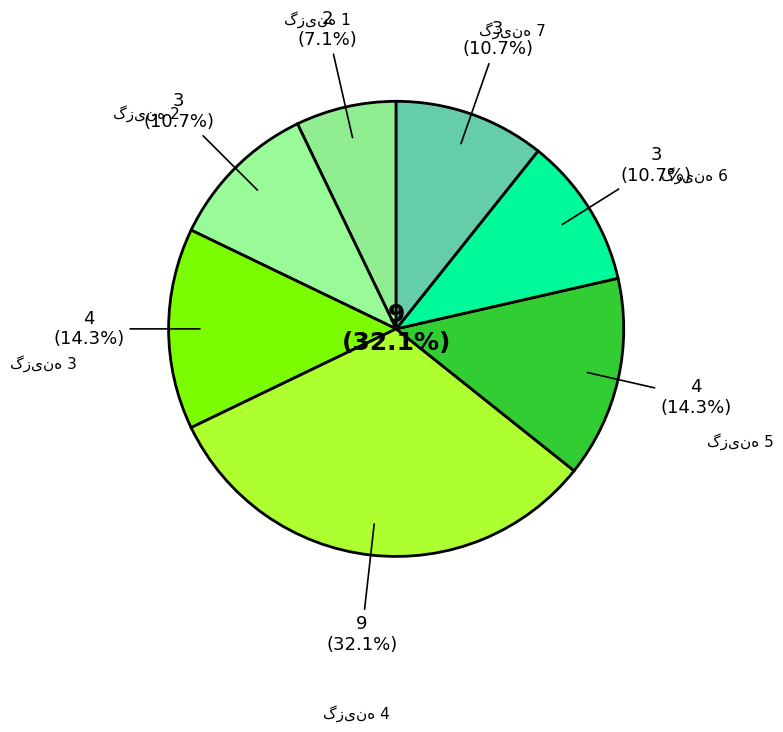

Combined, do 2 and 4 account for over 50%?

No